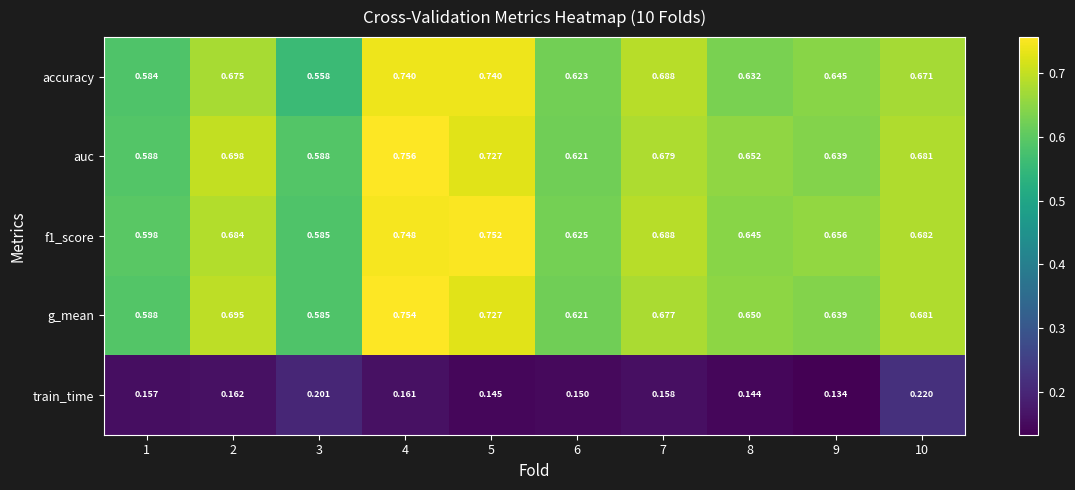

What is the spread (max minus min) of values at 8?

0.5